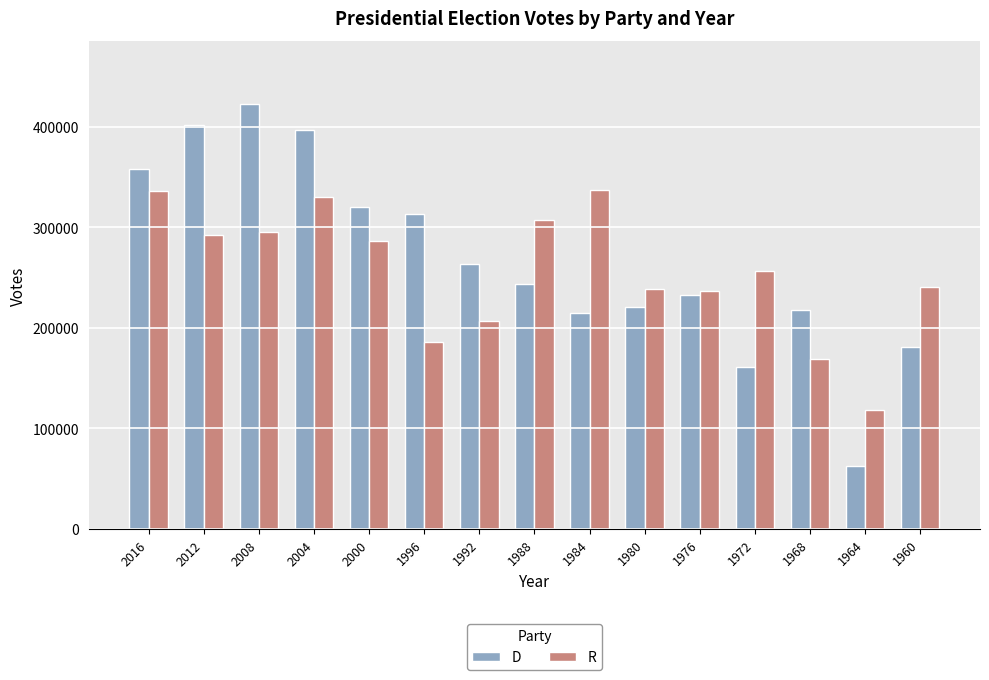

Which label corresponds to the smallest value in the chart?

1964